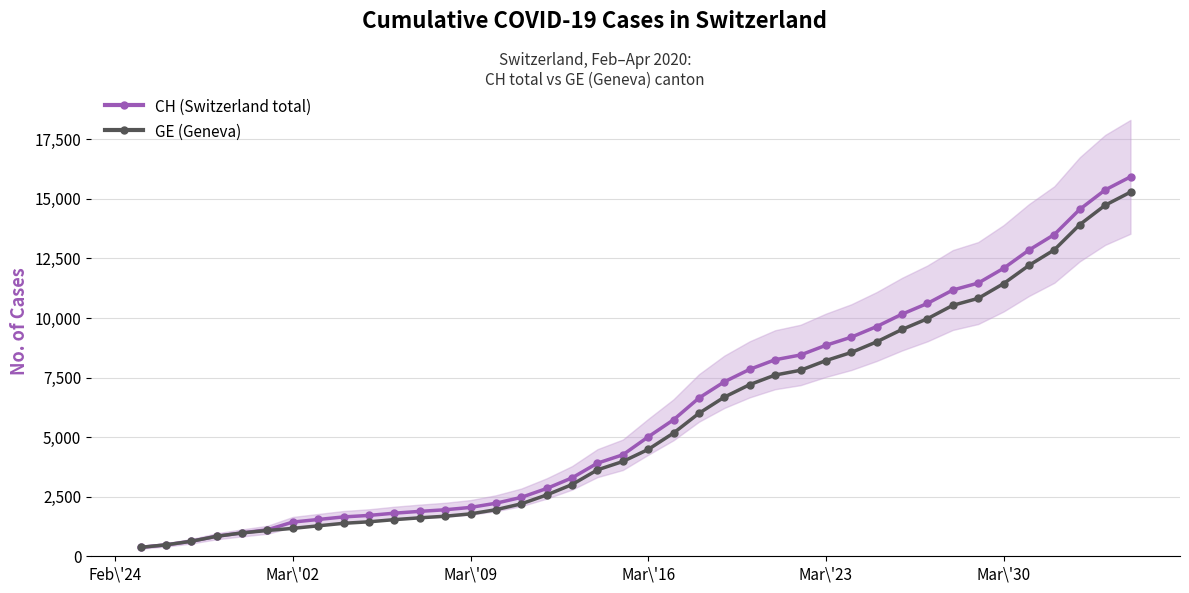

True or false: GE (Geneva) has more than 1 points higher than both neighbors.

False